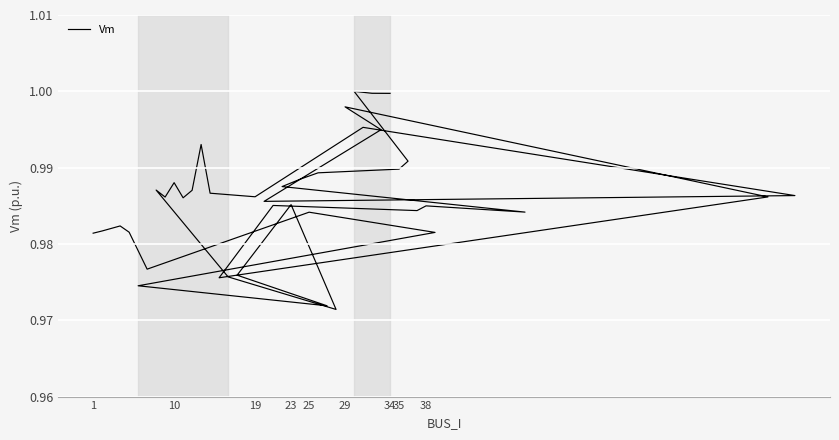

Is this an area chart (filled region under the line)?

No